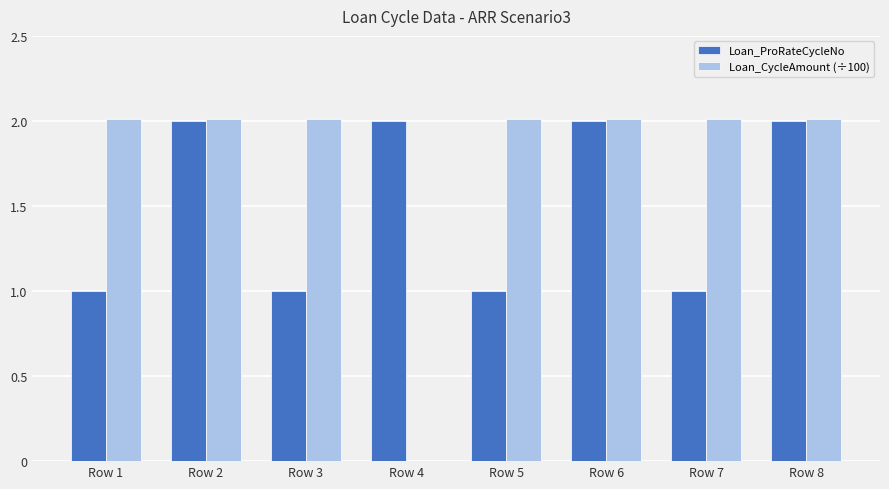

Are the bars horizontal?

No